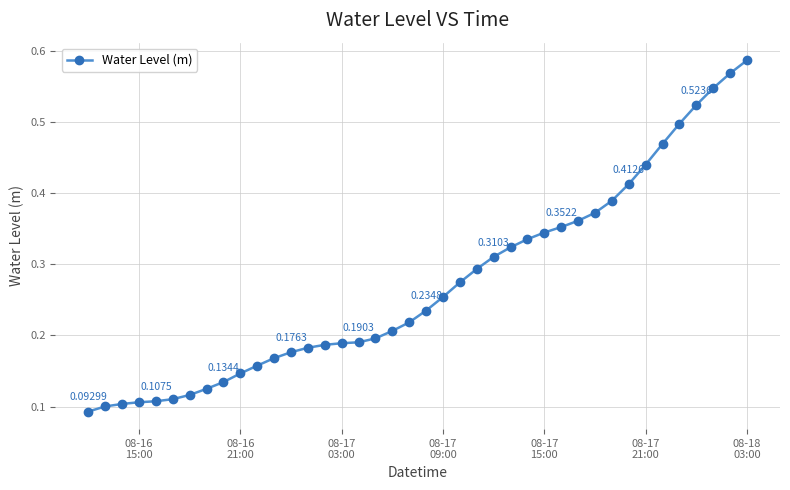

What is the smallest value displayed?

0.1